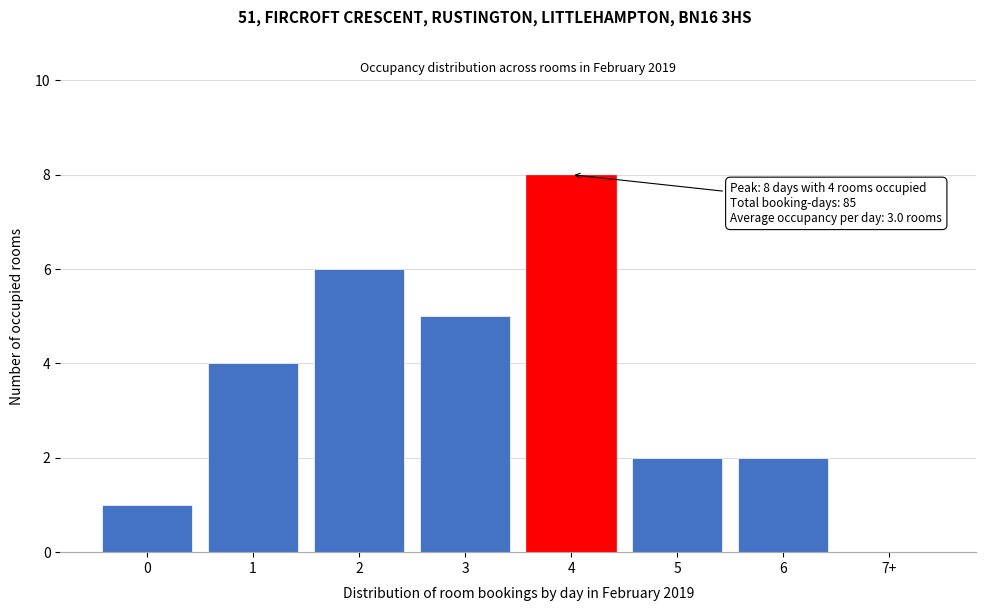

Reading left to right, list all the values displayed in this chart.

0=1	1=4	2=6	3=5	4=8	5=2	6=2	7+=0